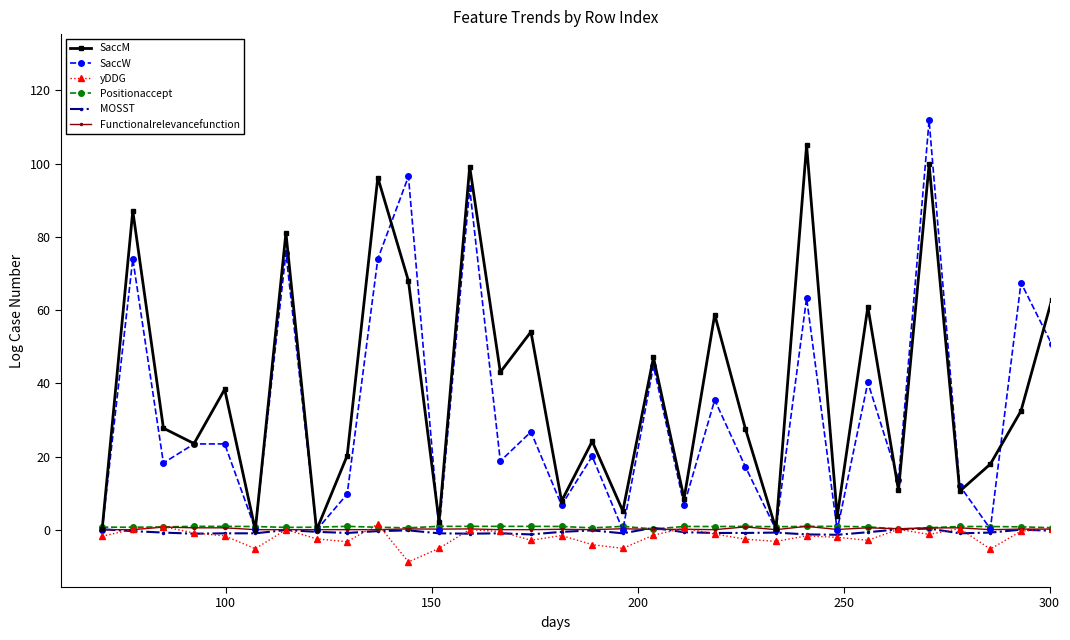

What is the difference between the second highest and second lowest values in the Positionaccept series?

0.7